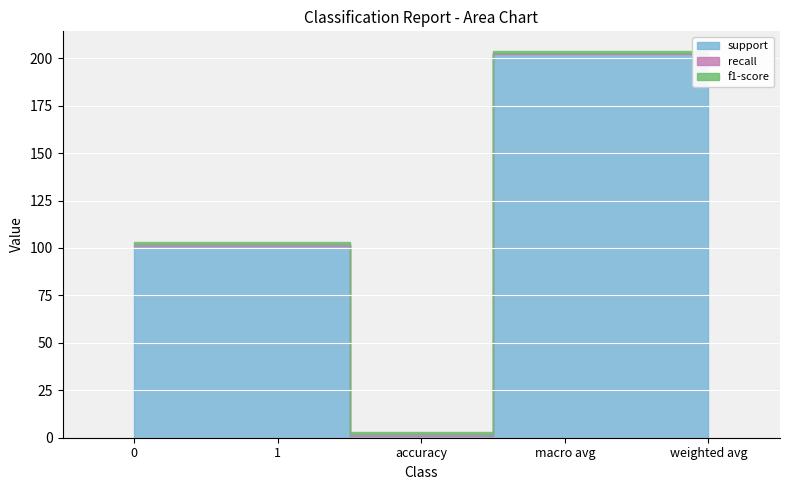

At 1, list the series in order from largest to smallest.

support, recall, f1-score